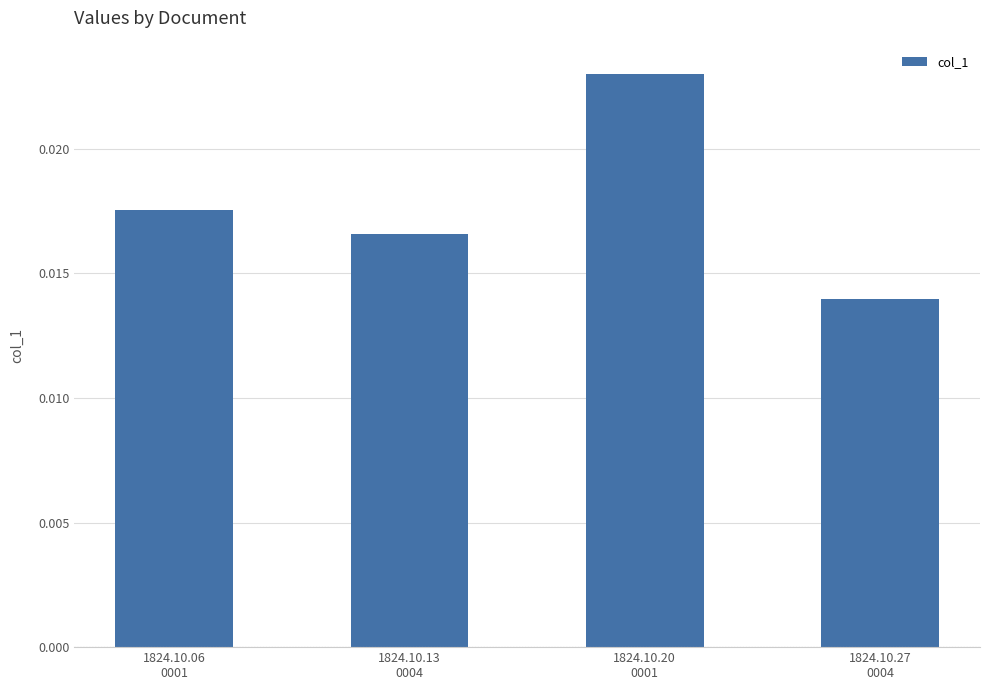

How many values are between 0 and 1?

4